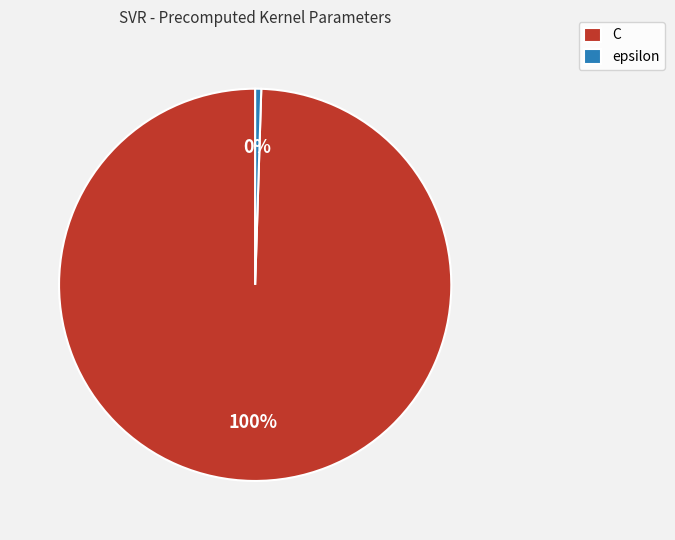

Combined, do C and epsilon account for over 50%?

Yes